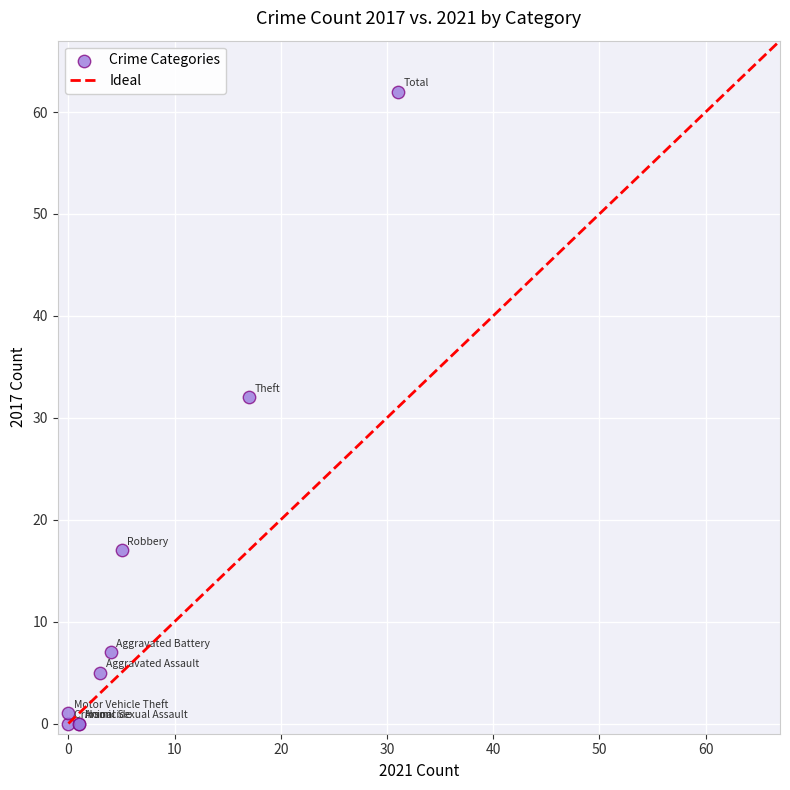

What Y value in the scatter plot is closest to 31?

32